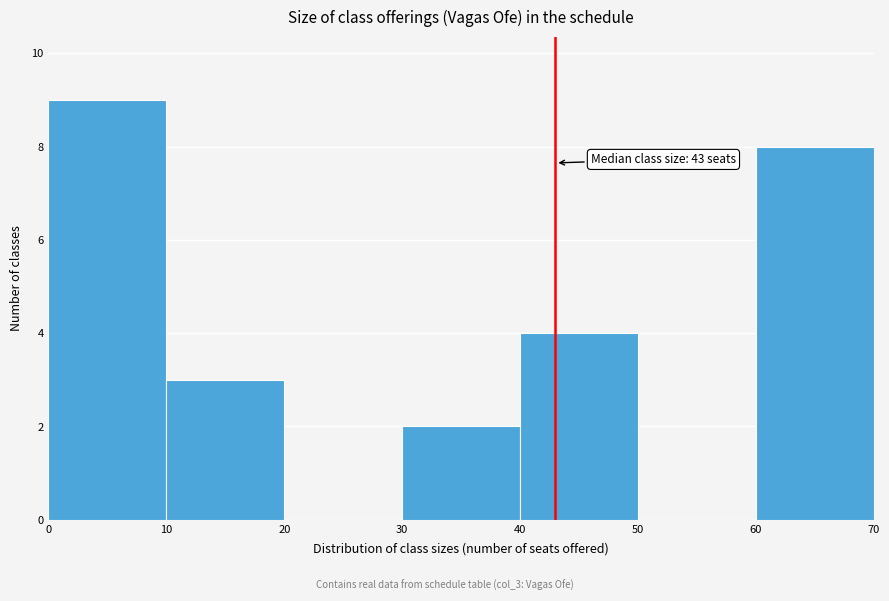

Over which range of the x-axis is the bar tallest?

0 to 10